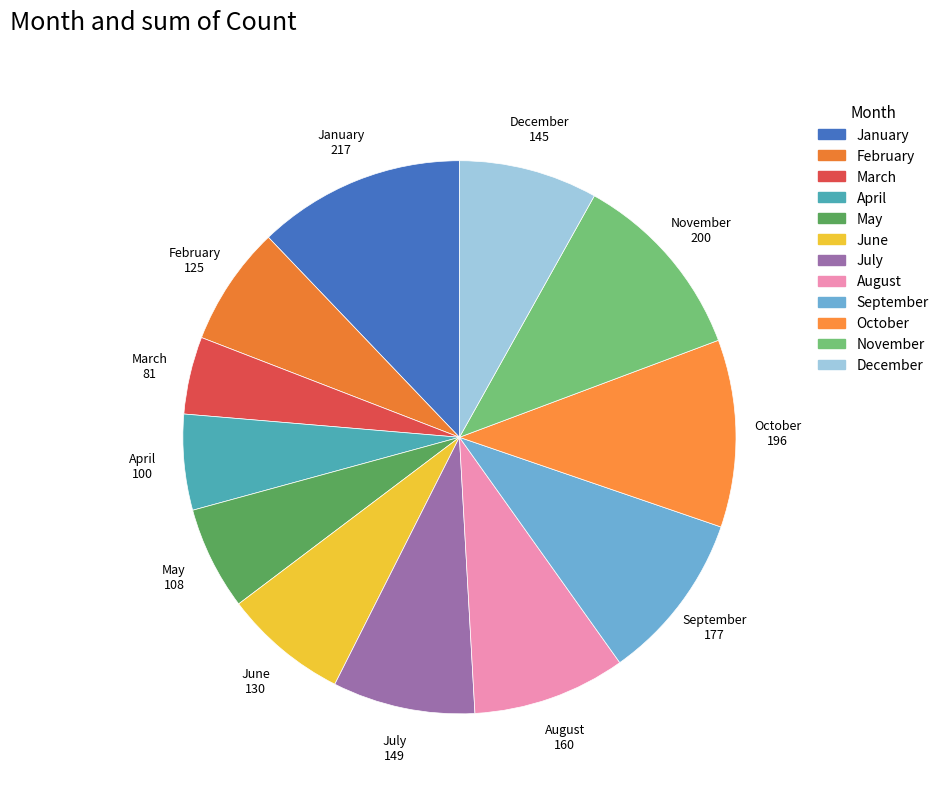

Do December and March together represent more than half of the pie?

No